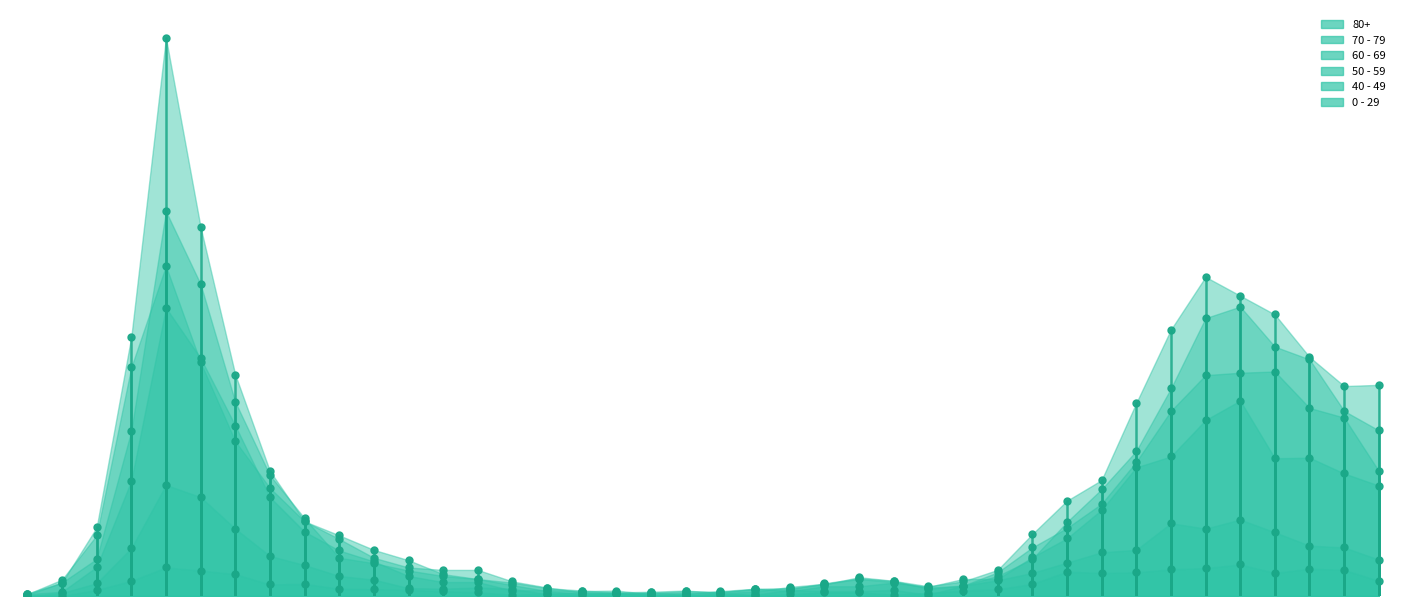

What is the label of the 8th point from the right?

2020-10-05